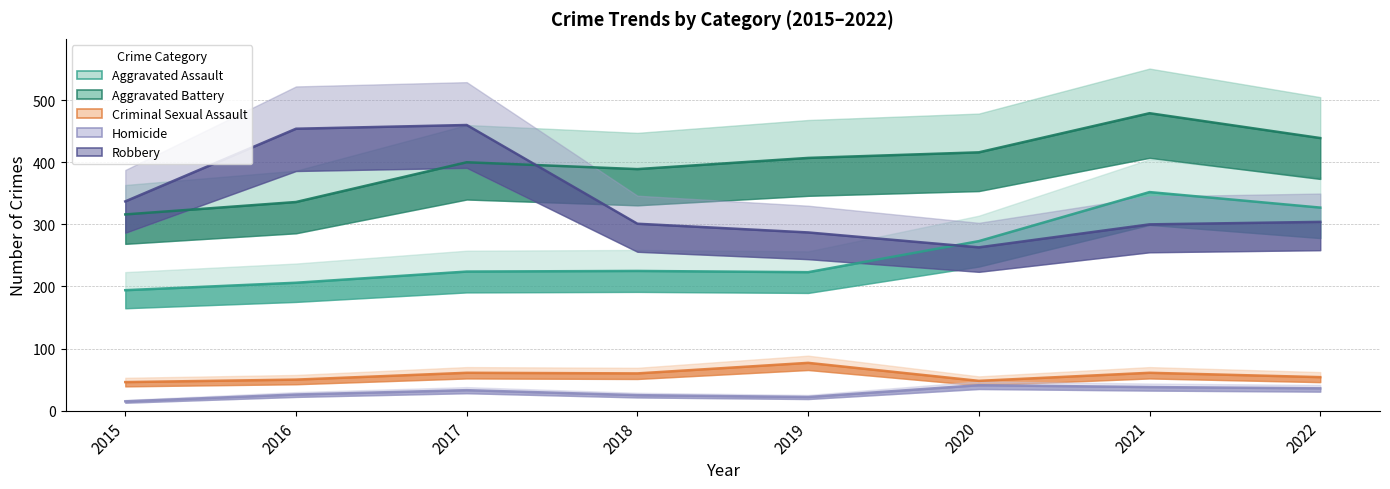

What are all the series names shown in the legend?

Aggravated Assault line, Aggravated Battery line, Criminal Sexual Assault line, Homicide line, Robbery line